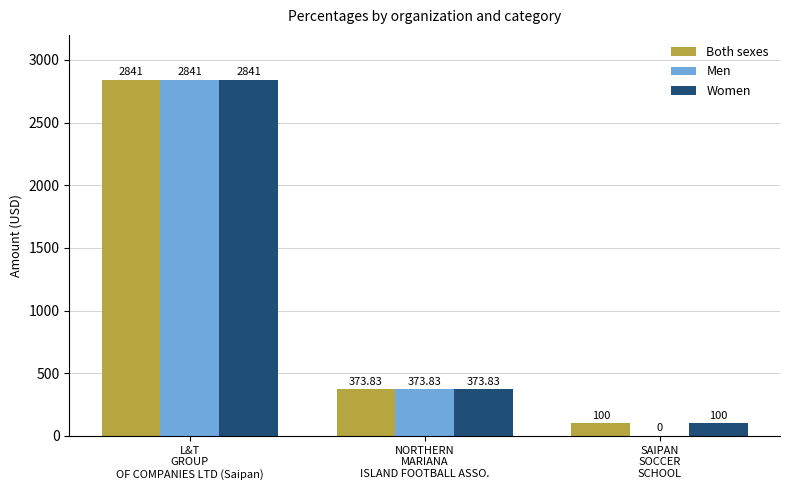

What are all the series names shown in the legend?

Both sexes, Men, Women